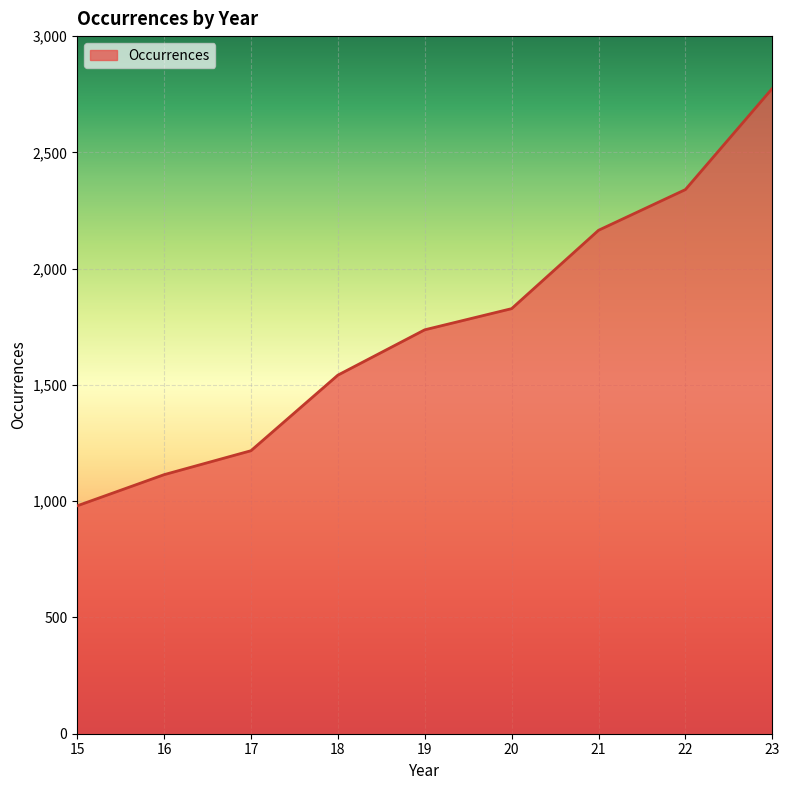

What is the smallest value displayed?

980